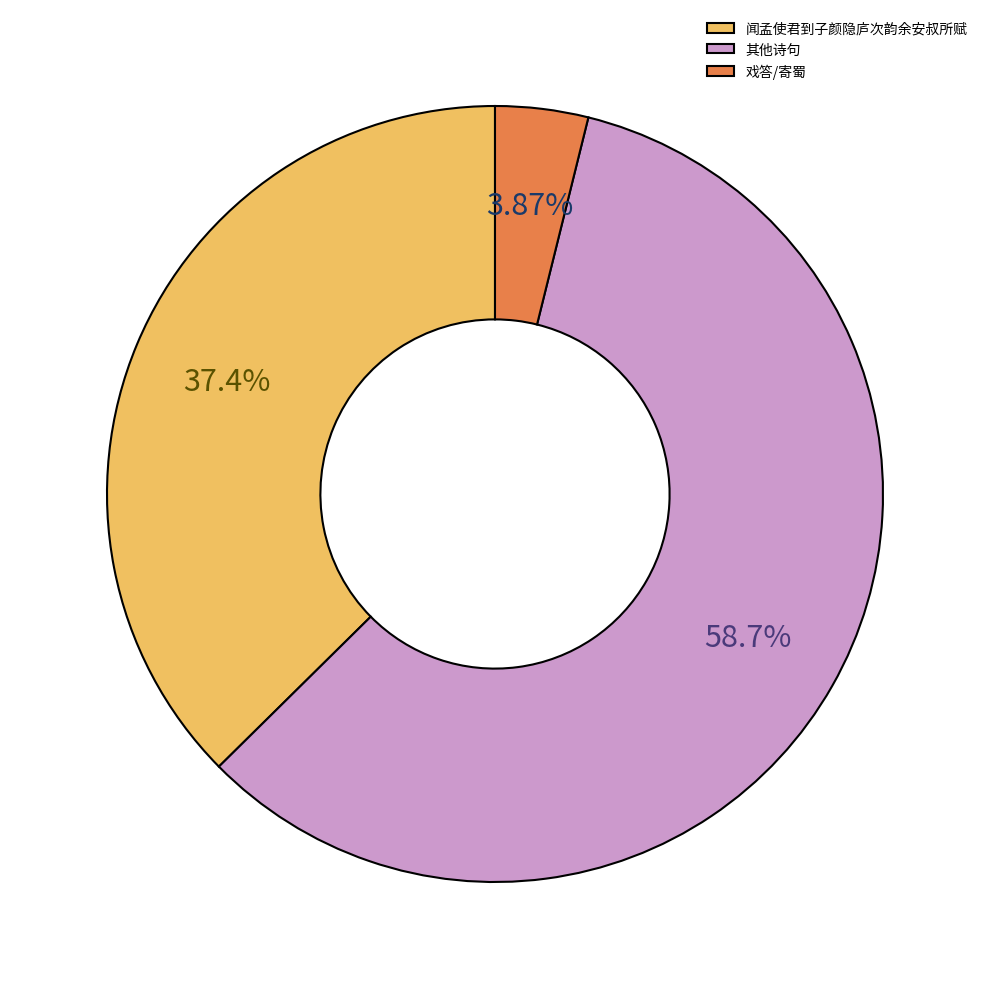

Combined, do 闻孟使君到子颜隐庐次韵余安叔所赋 and 戏答/寄蜀 account for over 50%?

No